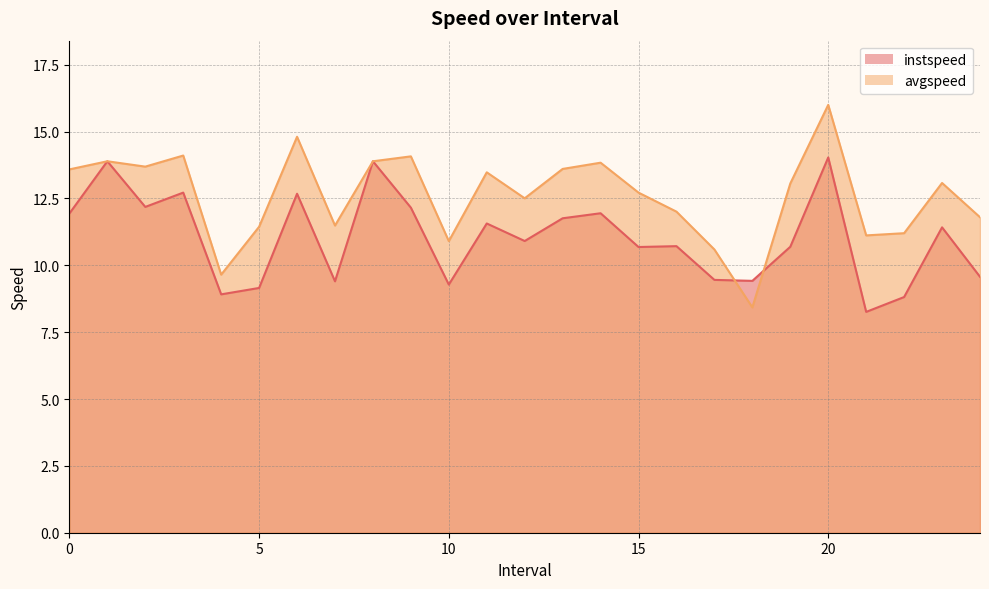

How many values in the avgspeed series are below 13?

12